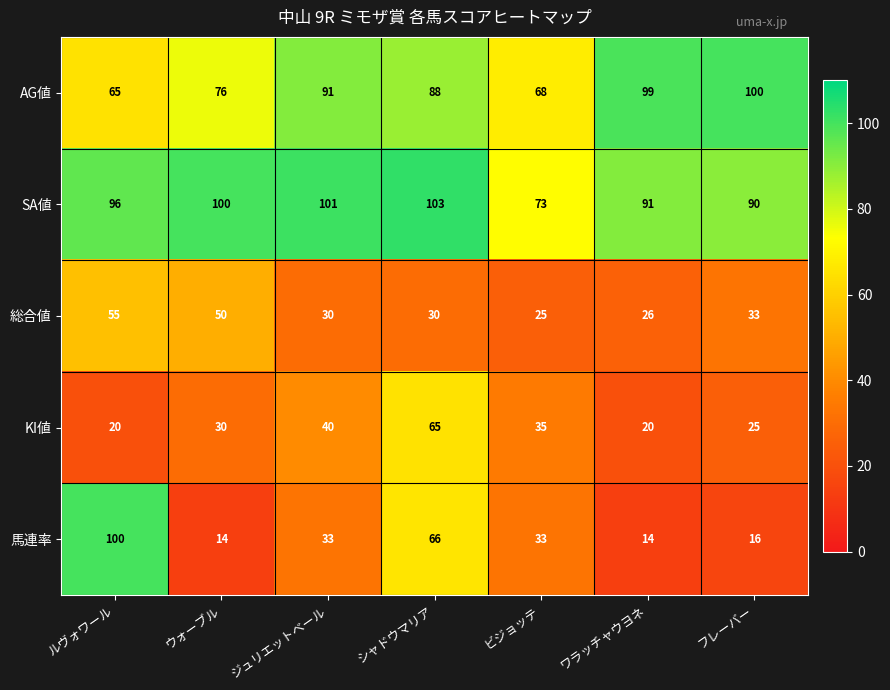

True or false: SA値 has a value of 53 at シャドウマリア.

False